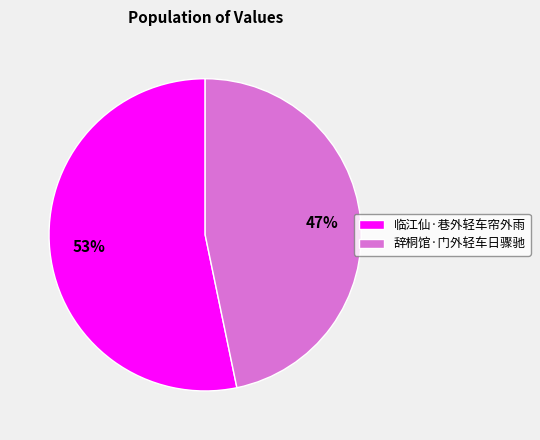

What is the majority slice?

临江仙·巷外轻车帘外雨